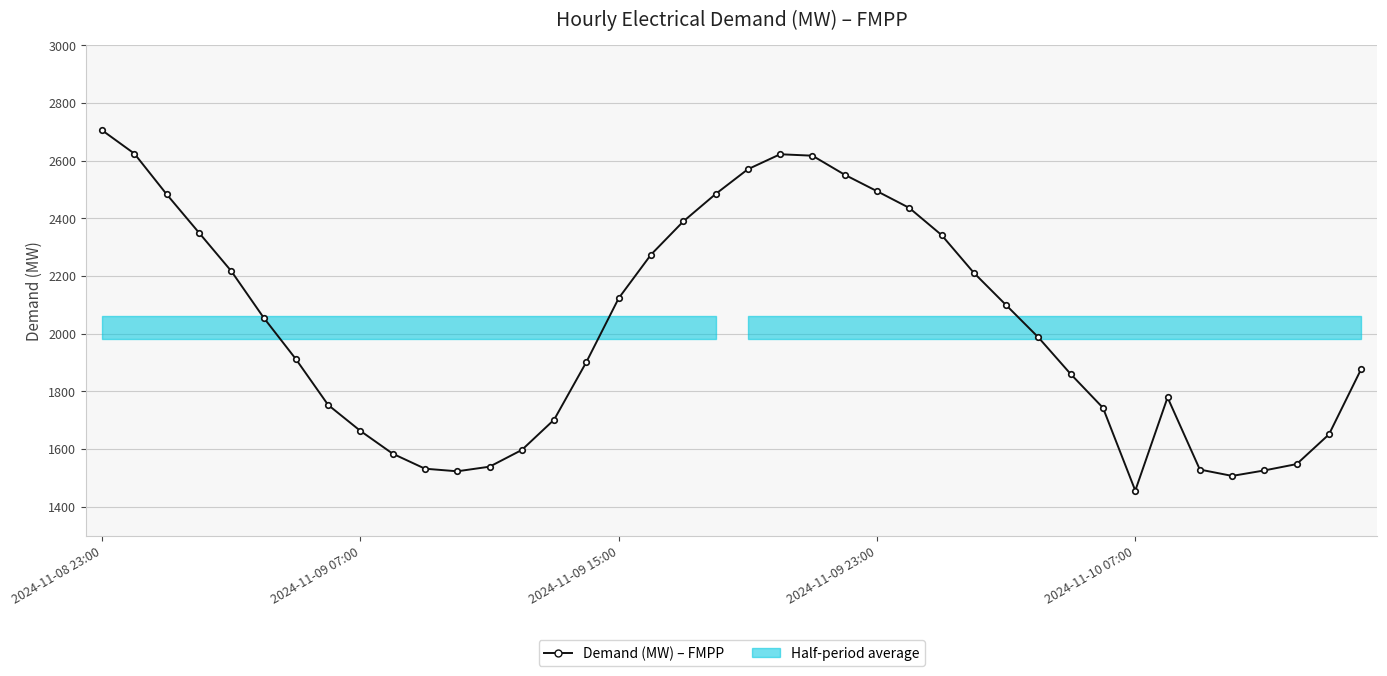

What is the sum of all values?

80818